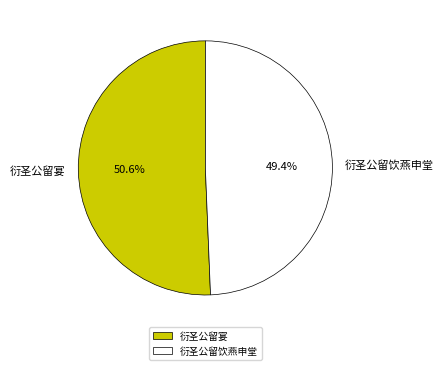

How many slices are in this pie chart?

2